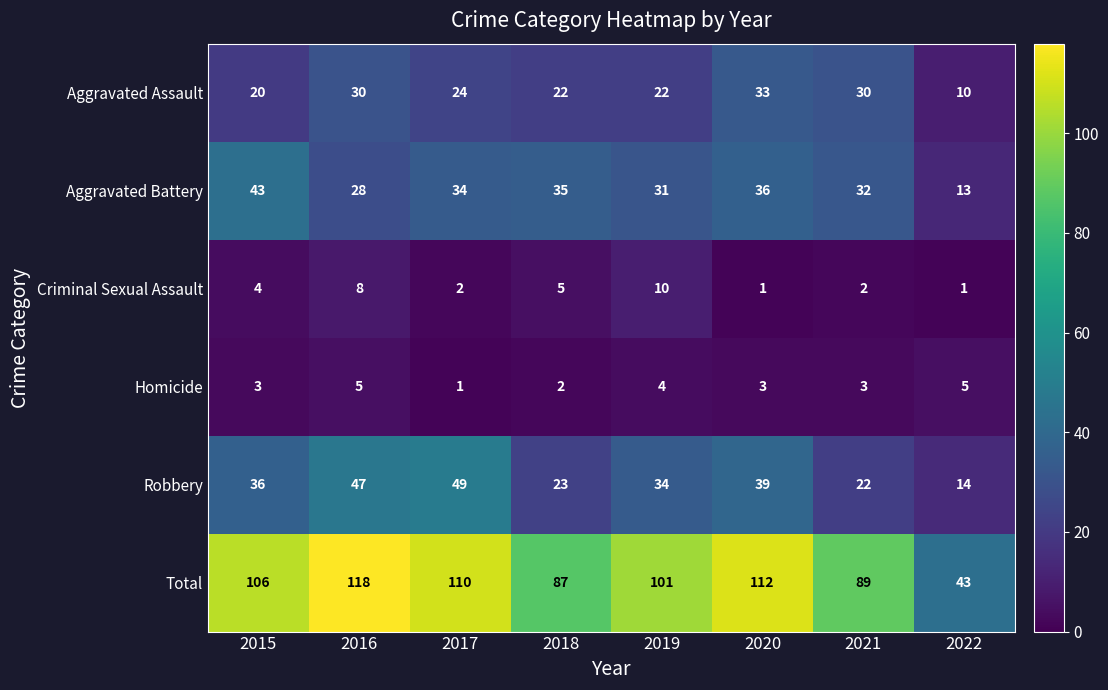

What is the lowest value of the Aggravated Assault series?

10